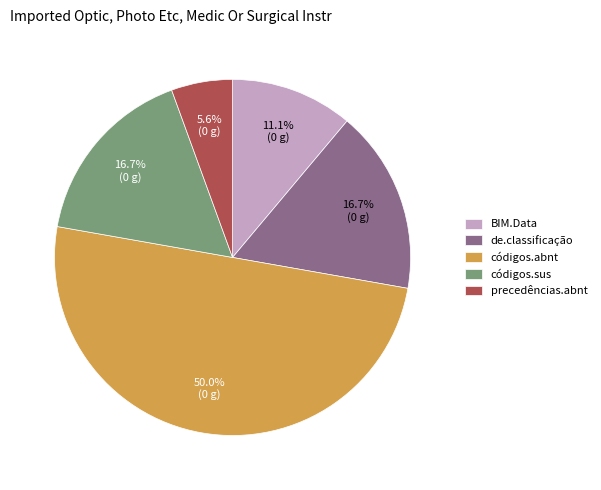

Which slice is the largest?

códigos.abnt